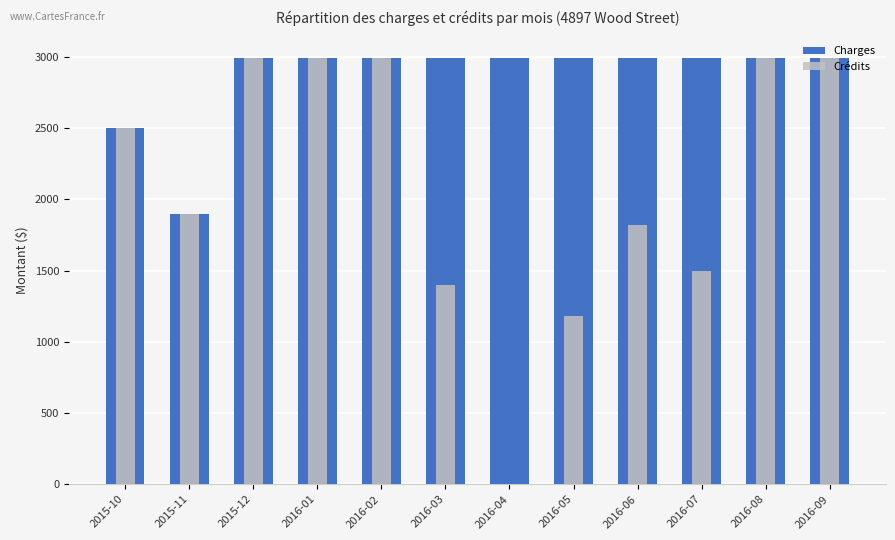

What is the average value of the Crédits series?

2105.9